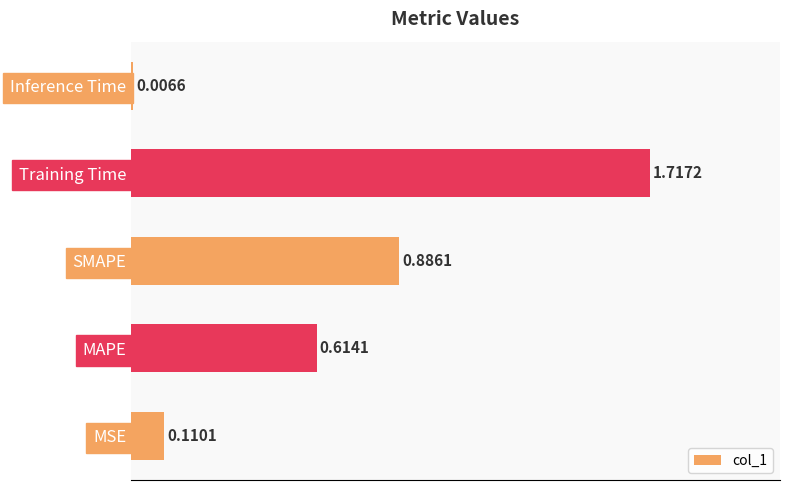

What is the sum of all values?

3.3